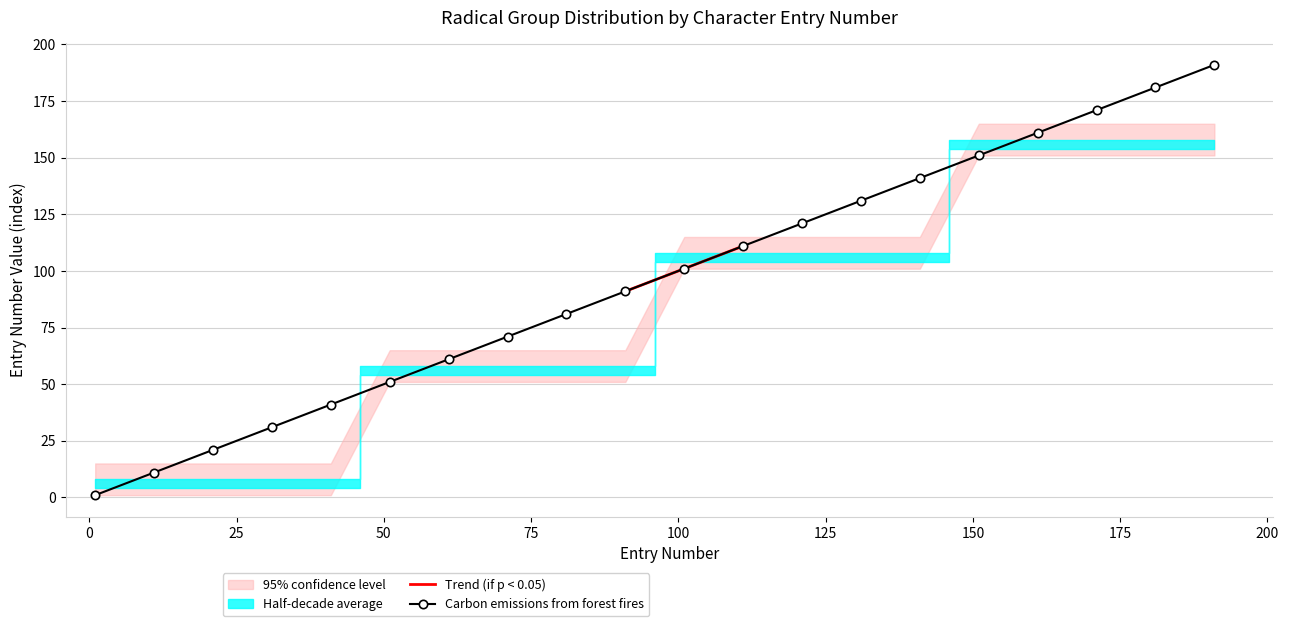

What is the average value of the 95% confidence level upper series?

90